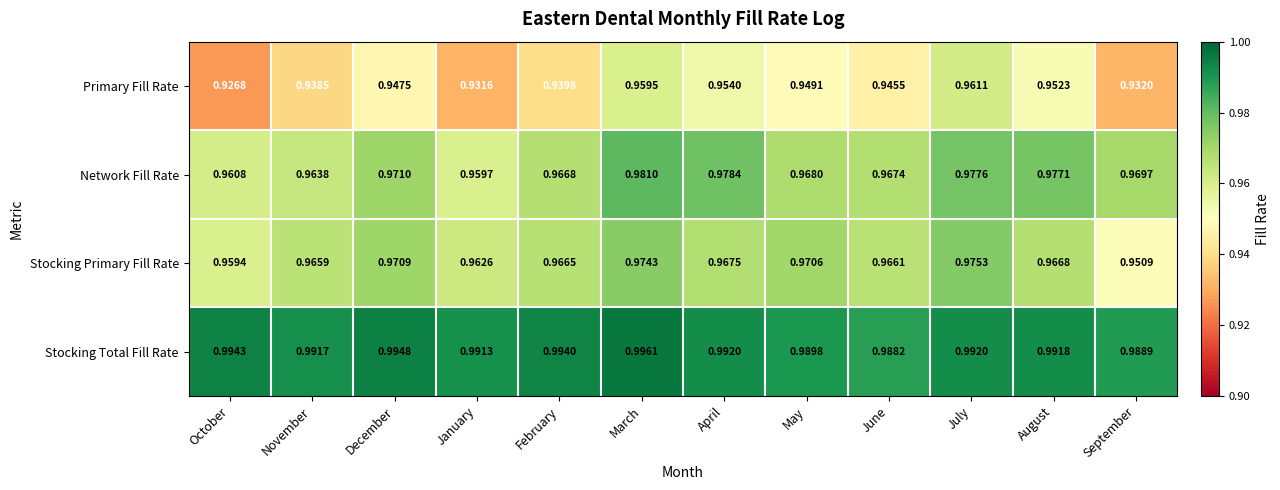

Which series changed the most between October and April?

Primary Fill Rate